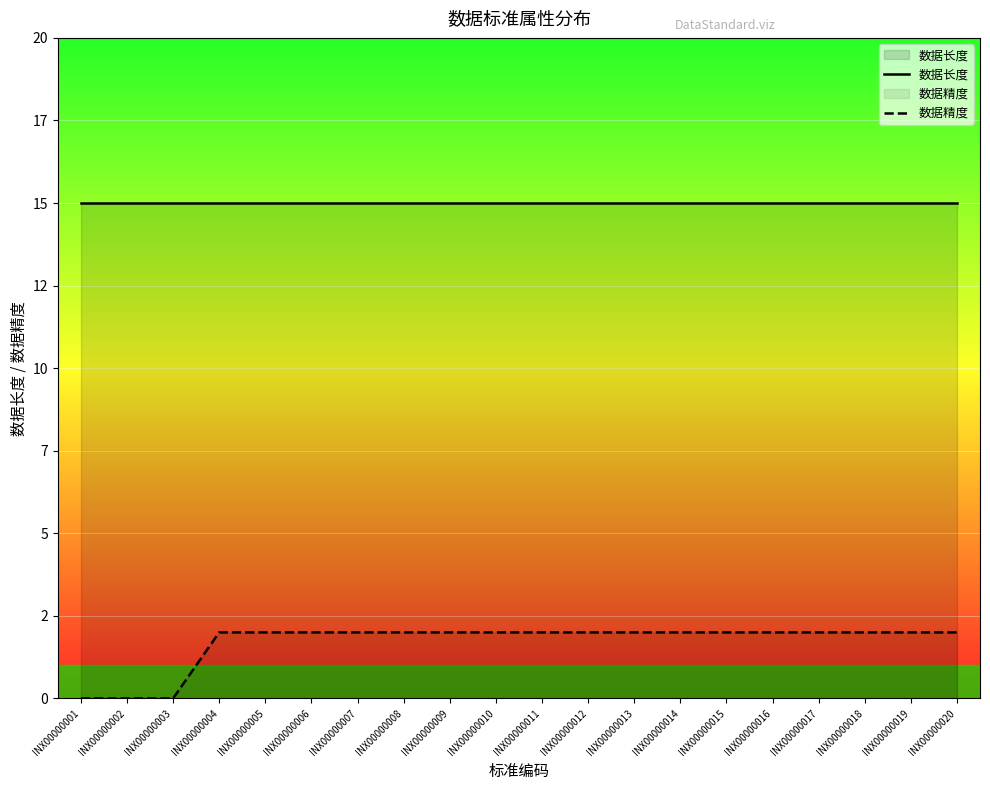

True or false: 数据长度 has a value of 15 at INX00000012.

True